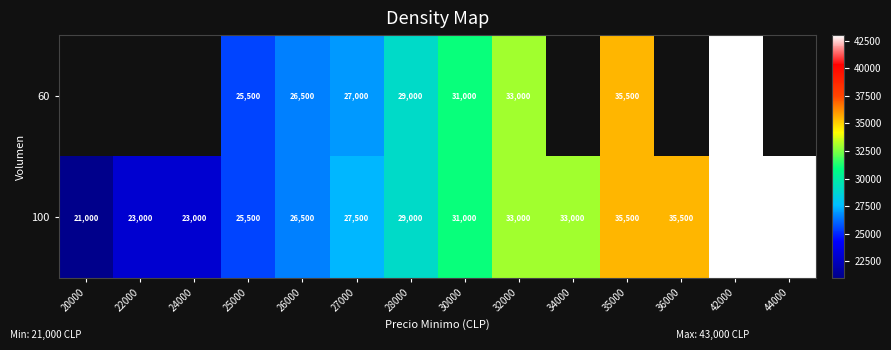

What is the difference between the maximum and minimum values in the 100 series?

22000